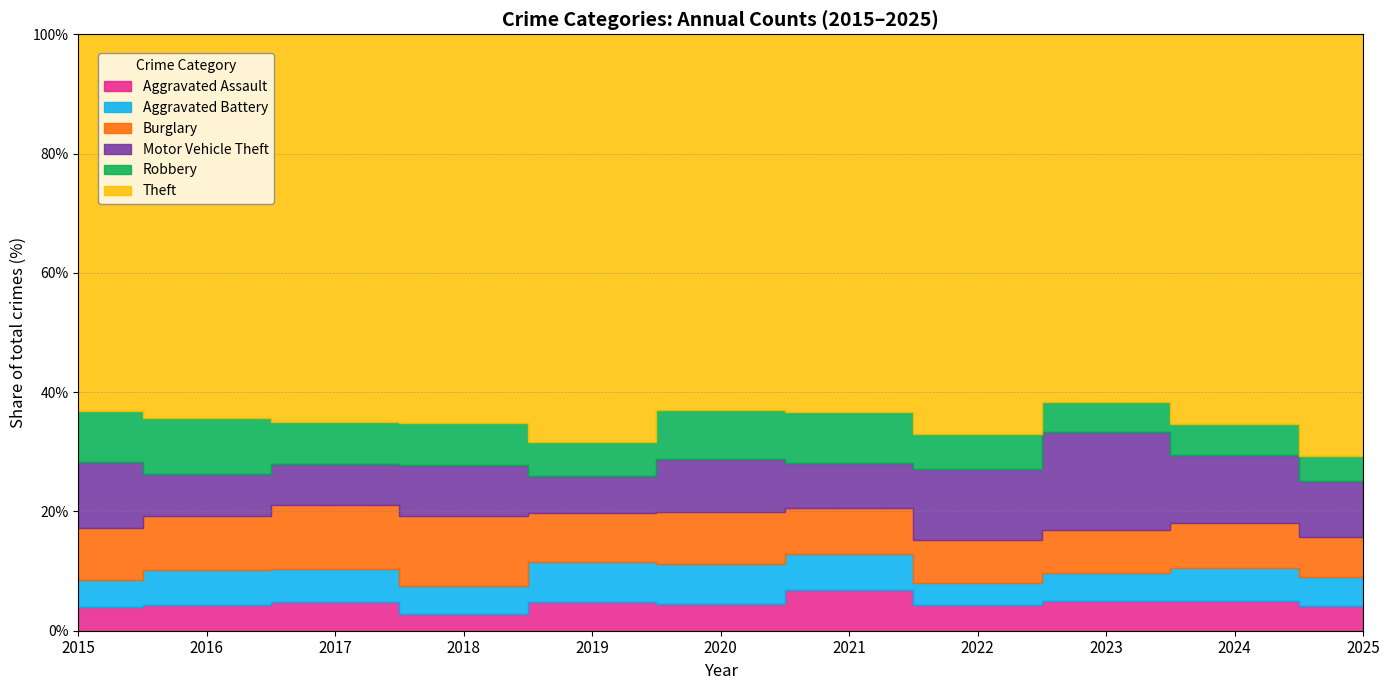

What are all the series names shown in the legend?

Aggravated Assault, Aggravated Battery, Burglary, Motor Vehicle Theft, Robbery, Theft